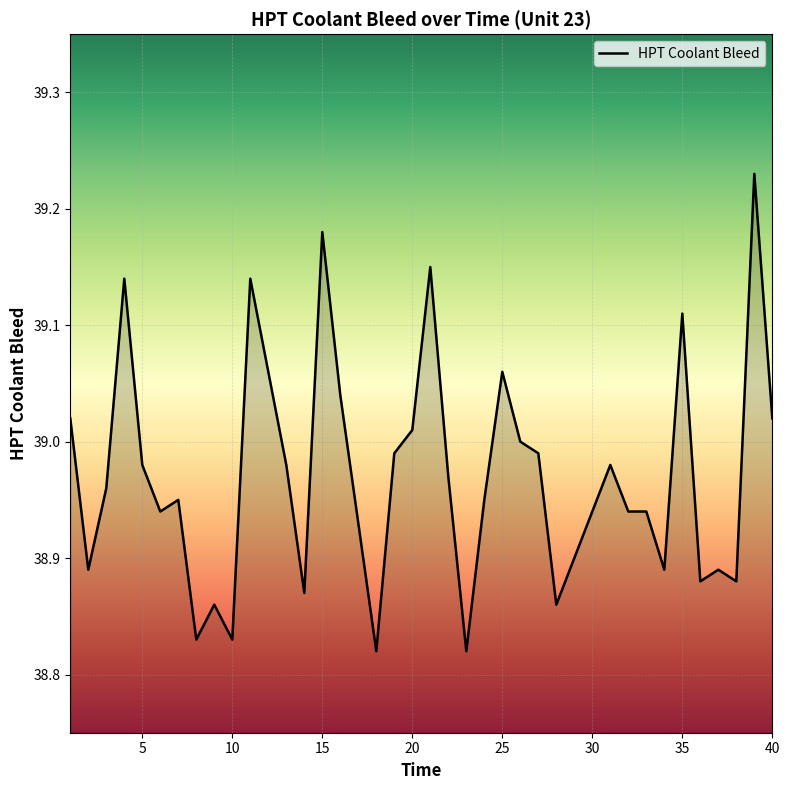

What is the difference between the maximum and minimum values?

0.4